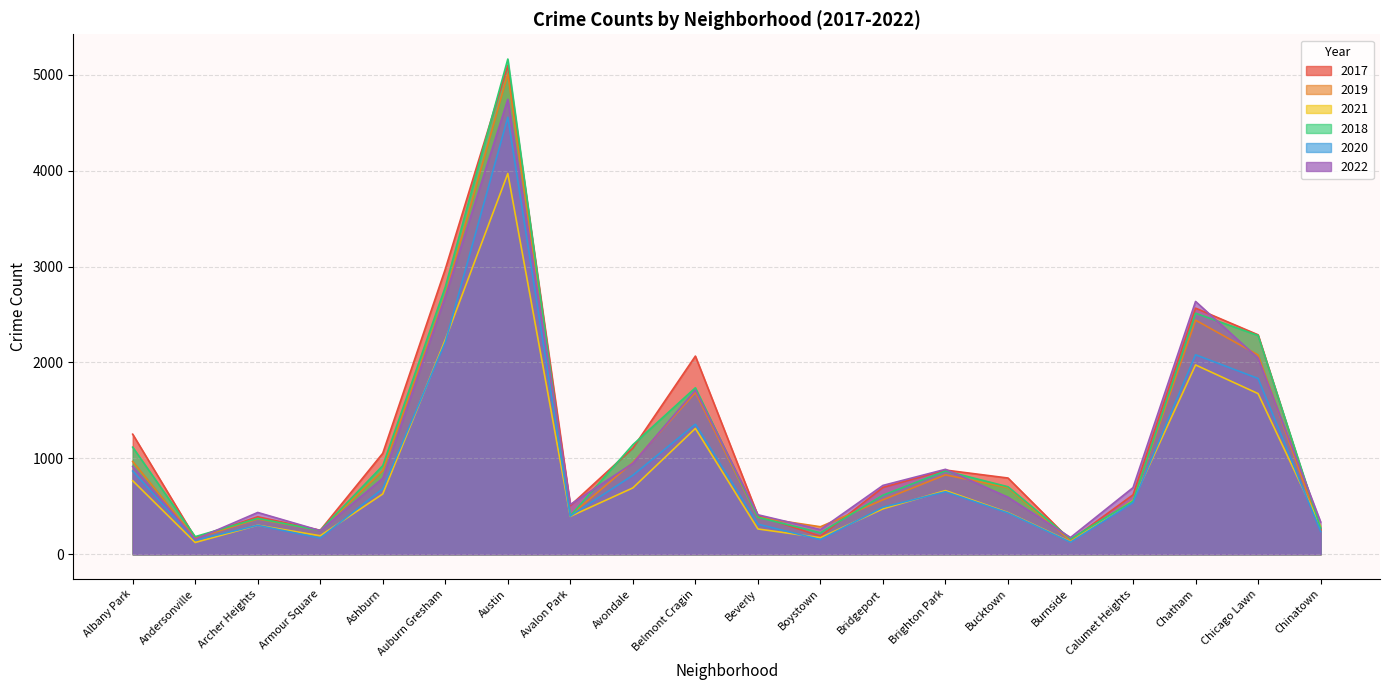

Count the number of data series in this chart.

6